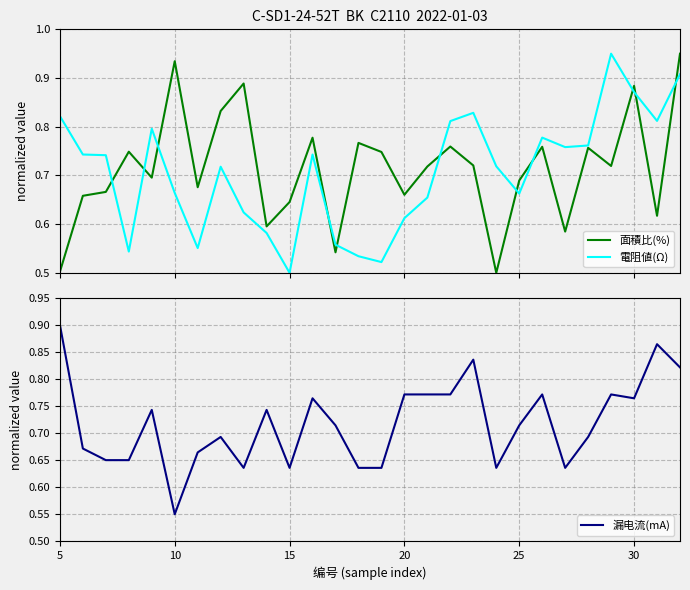

At which label does 漏电流(mA) reach its peak?

5